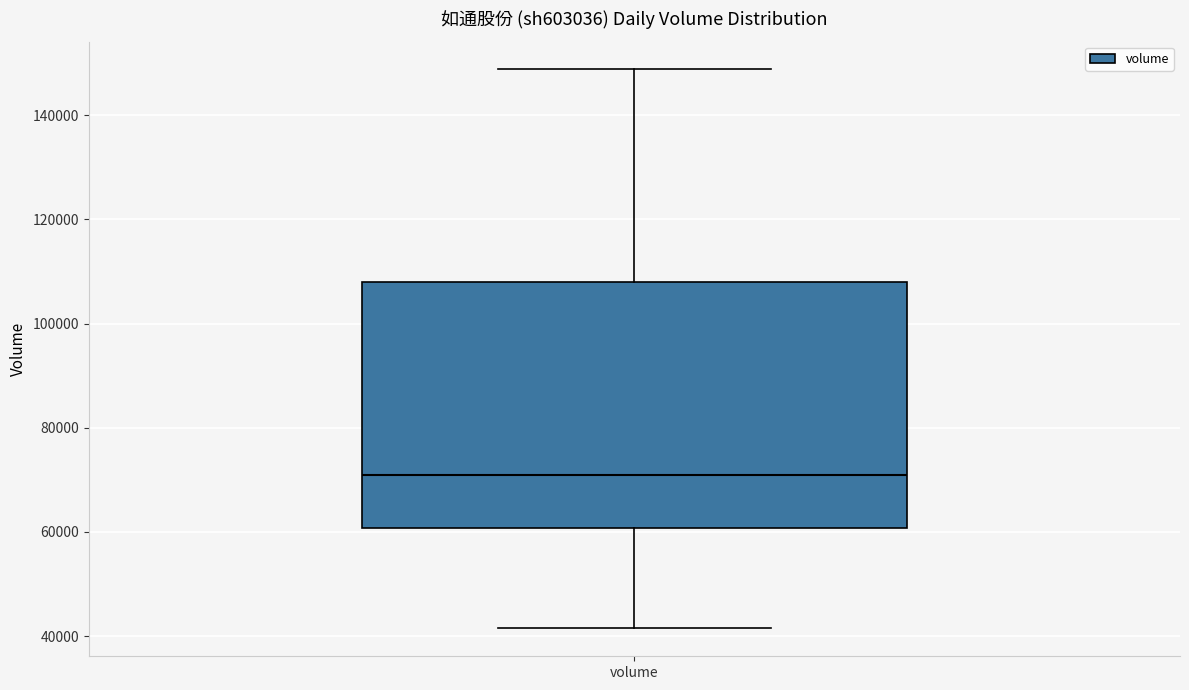

Where does the lower whisker of the box for volume end on the y-axis? The values are not printed on the chart, so give them approximately, as read against the axis.

42000